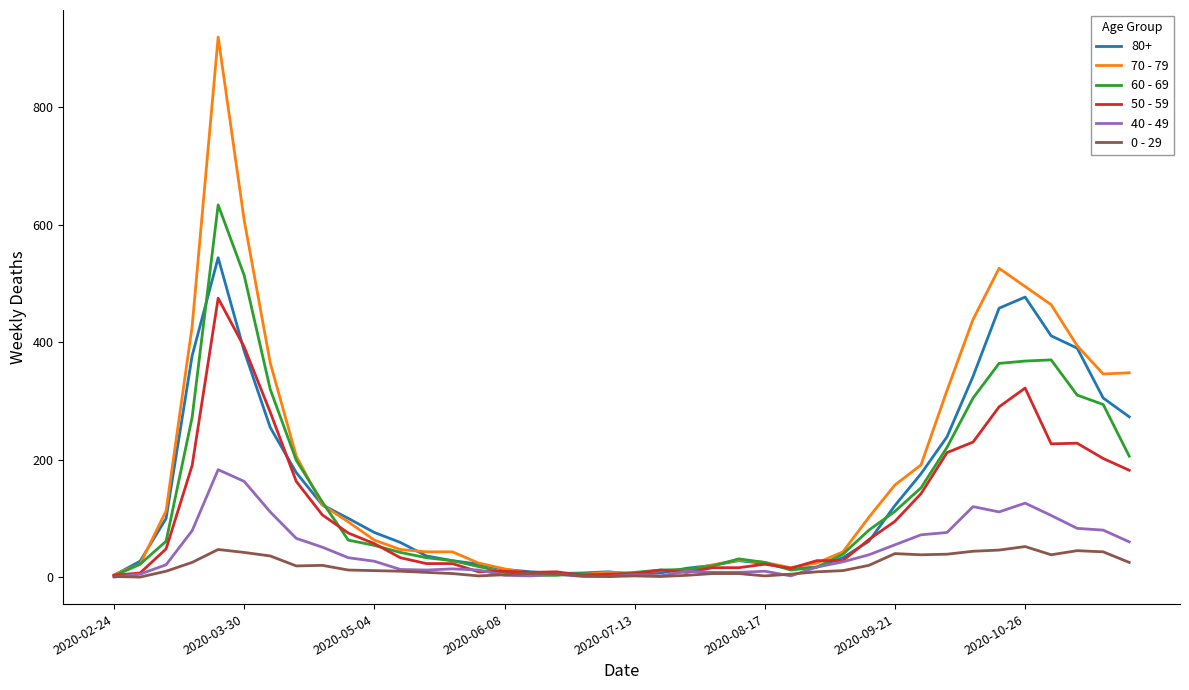

What is the maximum value shown in the chart?

920